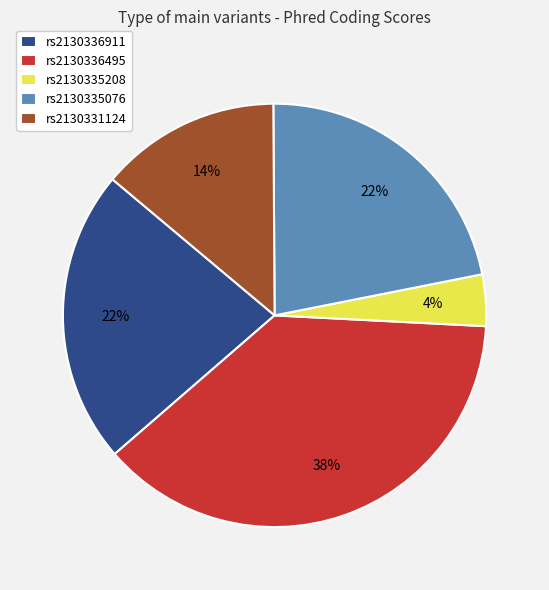

True or false: rs2130336911 accounts for 8% of the total.

False